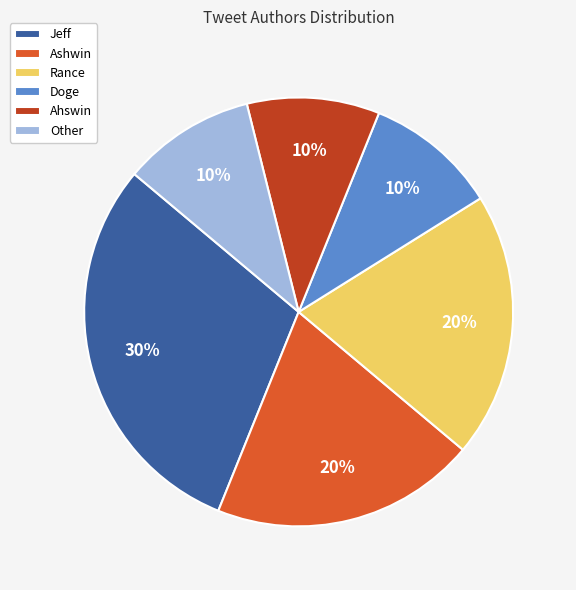

What is the largest slice in the pie chart?

Jeff